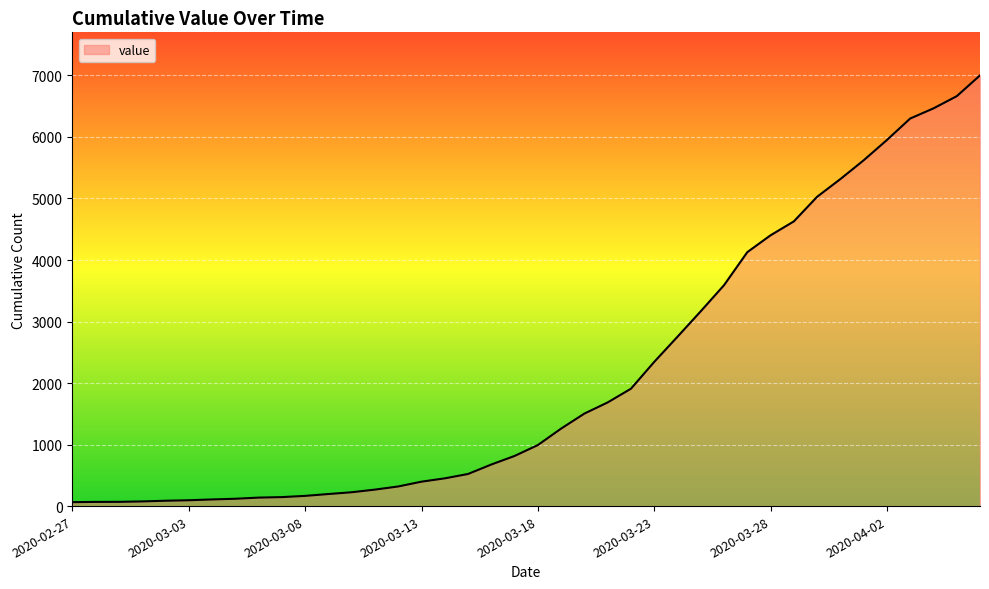

What is the difference between the maximum and minimum values?

6937